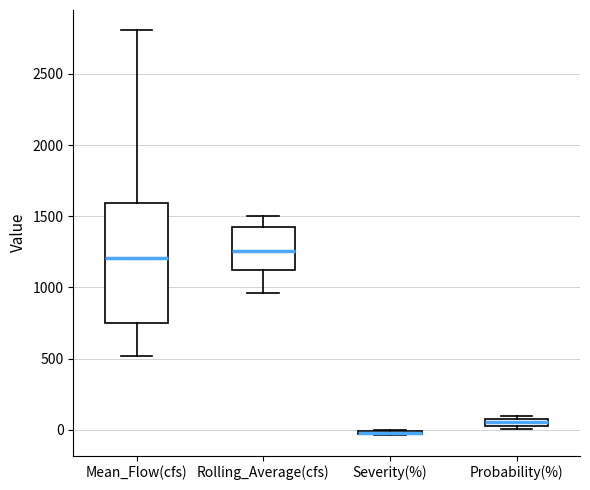

Where is the lower edge of the box for Probability(%) on the y-axis? The values are not printed on the chart, so give them approximately, as read against the axis.

50